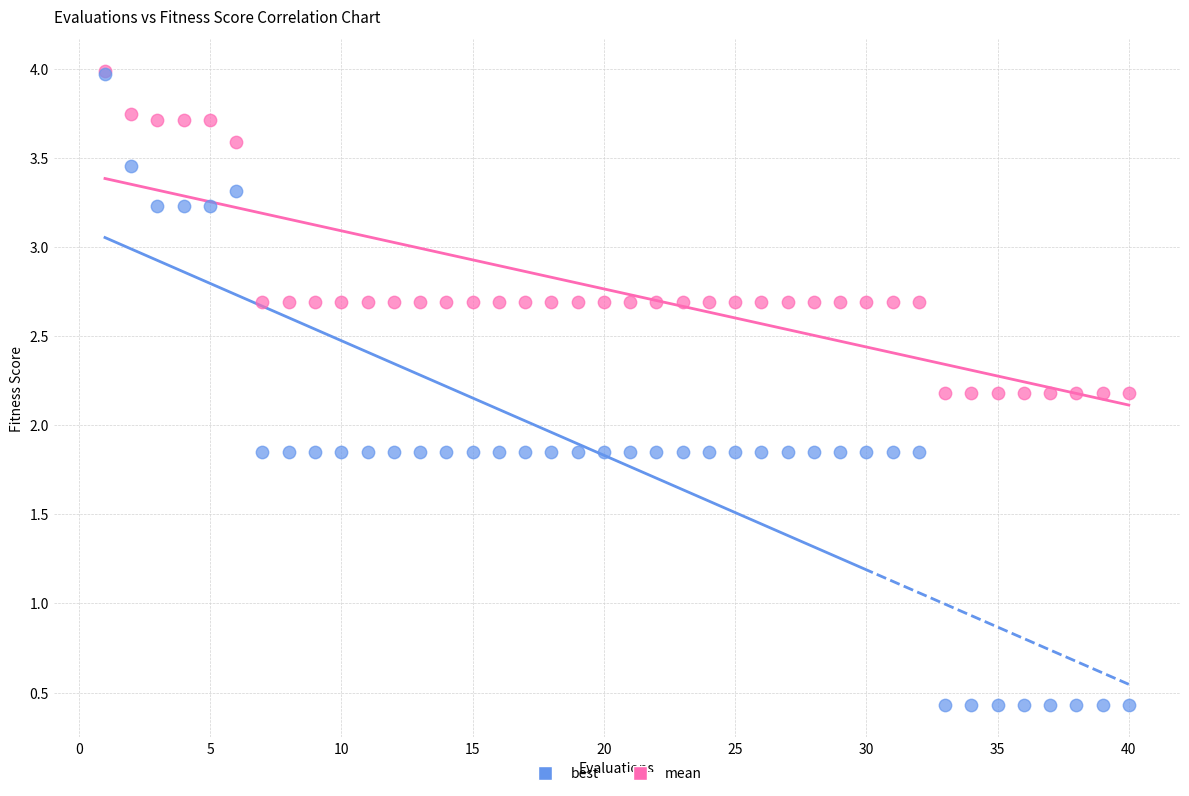

Which series contains the lowest Y value?

best